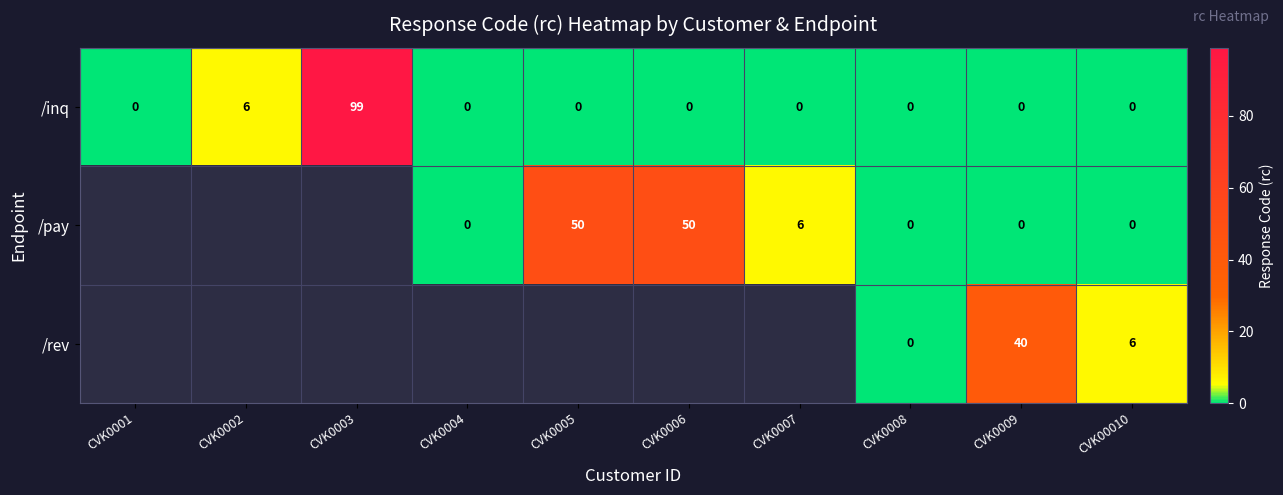

The value of /inq at CVK0005 is 0. True or false?

True